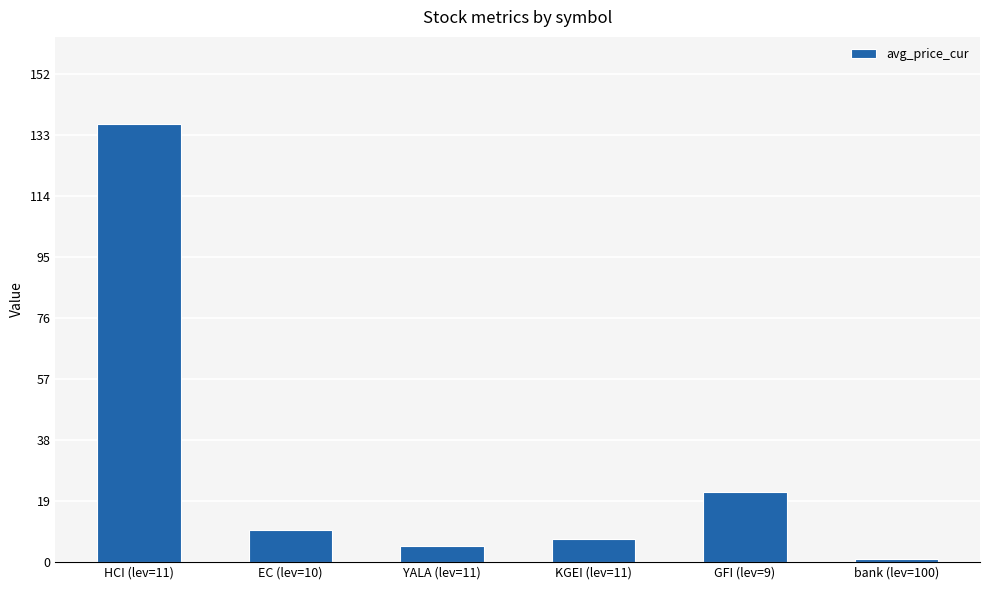

Which has a higher value, KGEI (lev=11) or HCI (lev=11)?

HCI (lev=11)